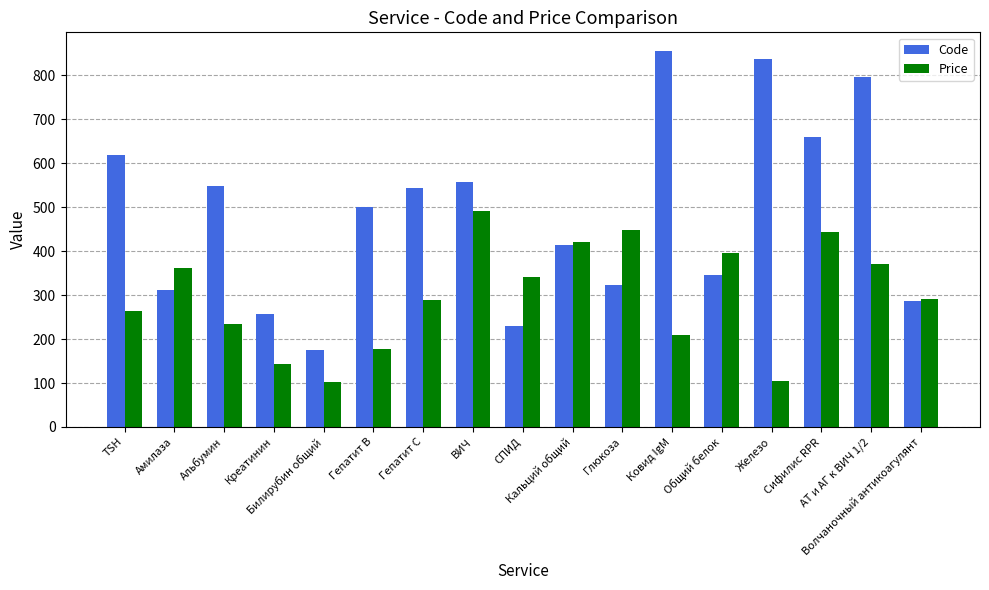

At how many categories does at least one series exceed 294?

14